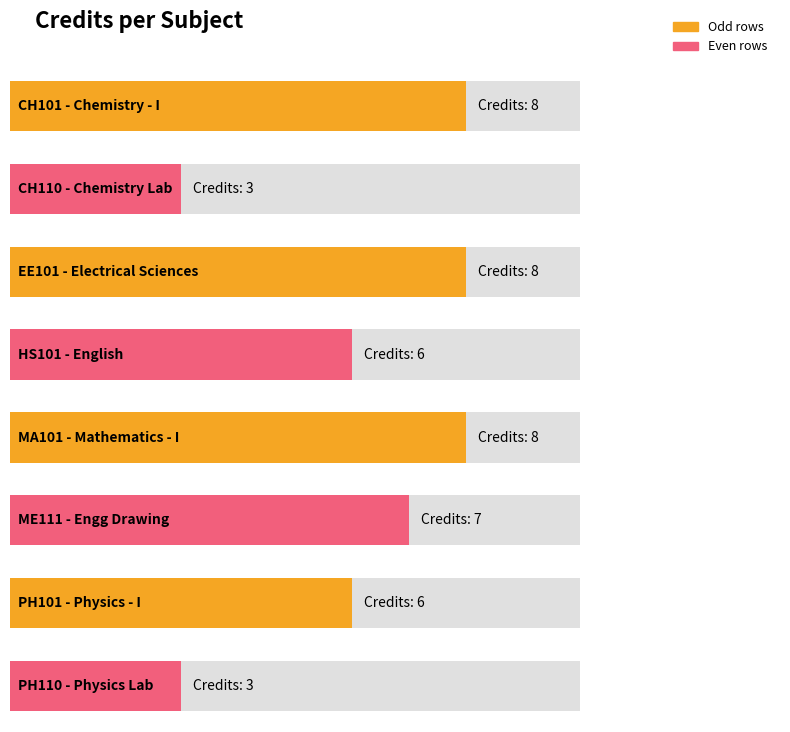

List the labels in order of value, largest first.

CH101, EE101, MA101, ME111, HS101, PH101, CH110, PH110